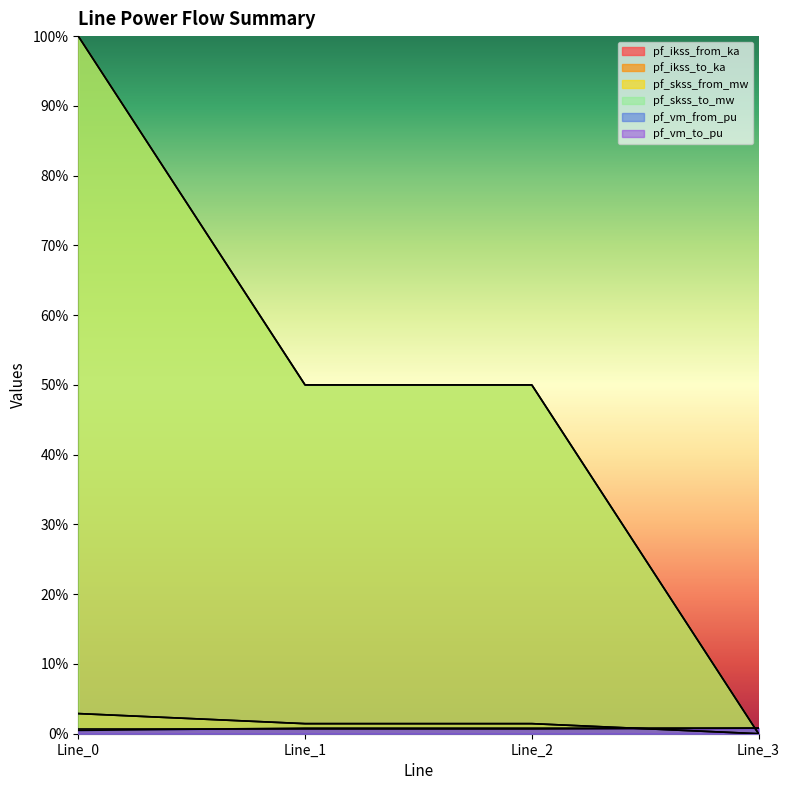

List the labels in order of pf_skss_to_mw value, largest first.

Line_0, Line_1, Line_2, Line_3